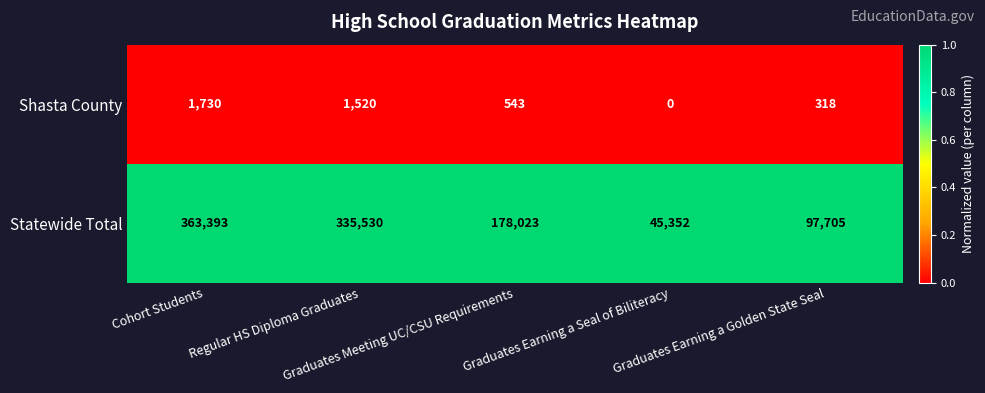

List the series in order of their overall mean, lowest first.

Shasta County, Statewide Total